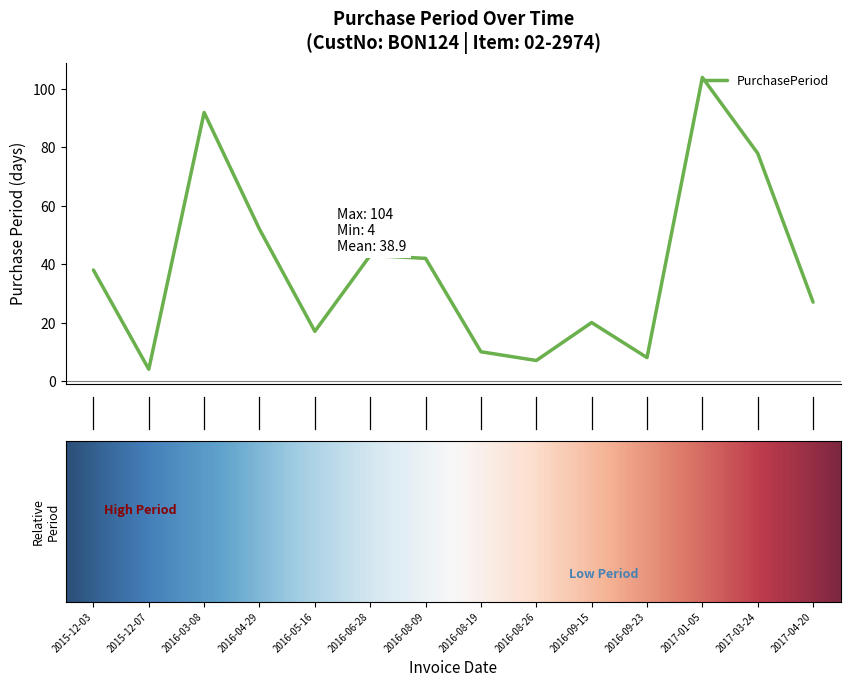

What is the difference between the maximum and minimum values?

100